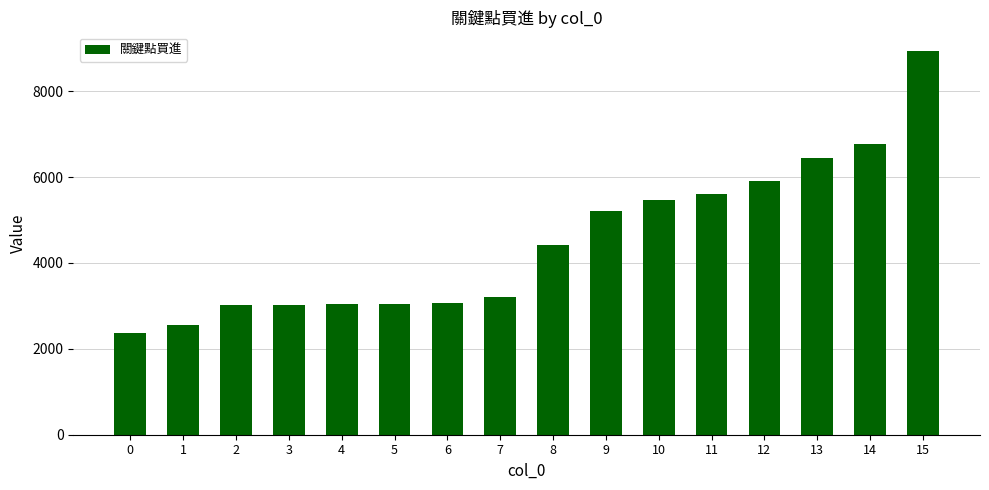

What is the difference between the second highest and second lowest values?

4230